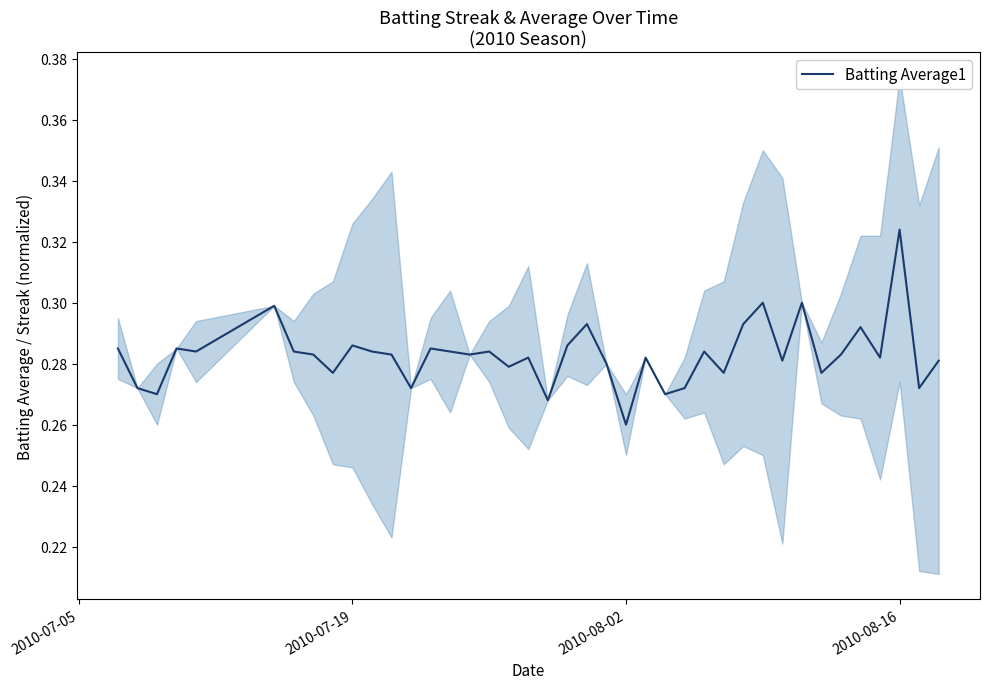

How many interior local peaks (higher than both neighbors) does the data have?

13